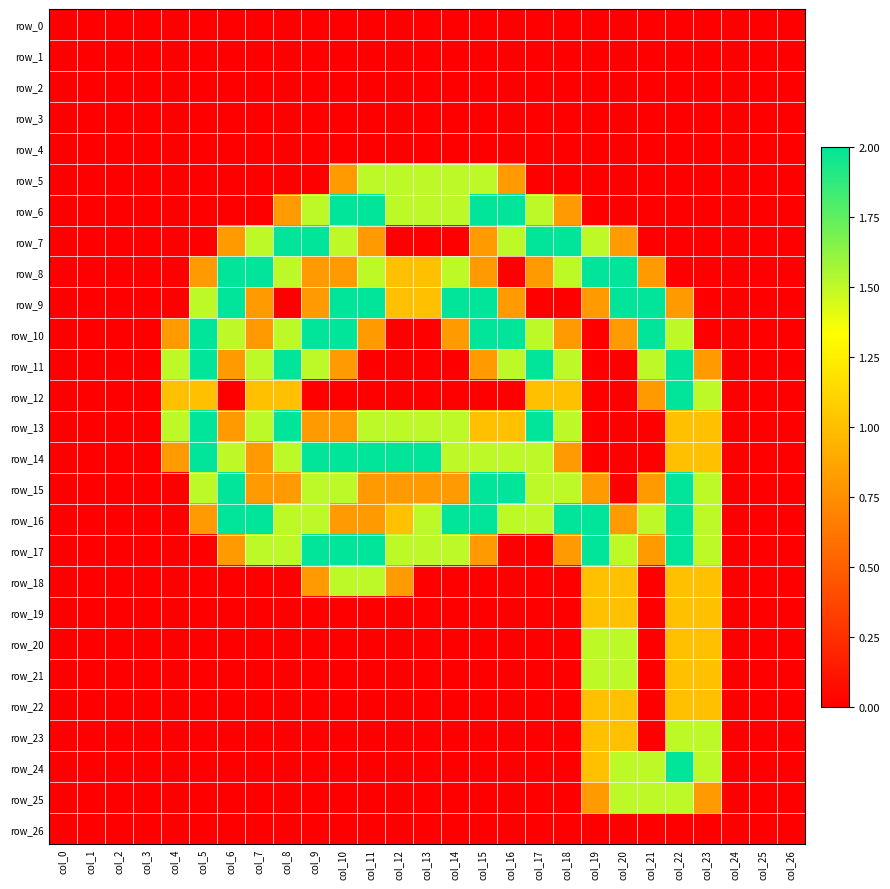

Reading left to right, transcribe all the data shown in this chart.

row_0: 0.0	0.0	0.0	0.0	0.0	0.0	0.0	0.0	0.0	0.0	0.0	0.0	0.0	0.0	0.0	0.0	0.0	0.0	0.0	0.0	0.0	0.0	0.0	0.0	0.0	0.0	0.0
row_1: 0.0	0.0	0.0	0.0	0.0	0.0	0.0	0.0	0.0	0.0	0.0	0.0	0.0	0.0	0.0	0.0	0.0	0.0	0.0	0.0	0.0	0.0	0.0	0.0	0.0	0.0	0.0
row_2: 0.0	0.0	0.0	0.0	0.0	0.0	0.0	0.0	0.0	0.0	0.0	0.0	0.0	0.0	0.0	0.0	0.0	0.0	0.0	0.0	0.0	0.0	0.0	0.0	0.0	0.0	0.0
row_3: 0.0	0.0	0.0	0.0	0.0	0.0	0.0	0.0	0.0	0.0	0.0	0.0	0.0	0.0	0.0	0.0	0.0	0.0	0.0	0.0	0.0	0.0	0.0	0.0	0.0	0.0	0.0
row_4: 0.0	0.0	0.0	0.0	0.0	0.0	0.0	0.0	0.0	0.0	0.0	0.0	0.0	0.0	0.0	0.0	0.0	0.0	0.0	0.0	0.0	0.0	0.0	0.0	0.0	0.0	0.0
row_5: 0.0	0.0	0.0	0.0	0.0	0.0	0.0	0.0	0.0	0.0	0.8	1.5	1.5	1.5	1.5	1.5	0.8	0.0	0.0	0.0	0.0	0.0	0.0	0.0	0.0	0.0	0.0
row_6: 0.0	0.0	0.0	0.0	0.0	0.0	0.0	0.0	0.8	1.5	2.0	2.0	1.5	1.5	1.5	2.0	2.0	1.5	0.8	0.0	0.0	0.0	0.0	0.0	0.0	0.0	0.0
row_7: 0.0	0.0	0.0	0.0	0.0	0.0	0.8	1.5	2.0	2.0	1.5	0.8	0.0	0.0	0.0	0.8	1.5	2.0	2.0	1.5	0.8	0.0	0.0	0.0	0.0	0.0	0.0
row_8: 0.0	0.0	0.0	0.0	0.0	0.8	2.0	2.0	1.5	0.8	0.8	1.5	1.0	1.0	1.5	0.8	0.0	0.8	1.5	2.0	2.0	0.8	0.0	0.0	0.0	0.0	0.0
row_9: 0.0	0.0	0.0	0.0	0.0	1.5	2.0	0.8	0.0	0.8	2.0	2.0	1.0	1.0	2.0	2.0	0.8	0.0	0.0	0.8	2.0	2.0	0.8	0.0	0.0	0.0	0.0
row_10: 0.0	0.0	0.0	0.0	0.8	2.0	1.5	0.8	1.5	2.0	2.0	0.8	0.0	0.0	0.8	2.0	2.0	1.5	0.8	0.0	0.8	2.0	1.5	0.0	0.0	0.0	0.0
row_11: 0.0	0.0	0.0	0.0	1.5	2.0	0.8	1.5	2.0	1.5	0.8	0.0	0.0	0.0	0.0	0.8	1.5	2.0	1.5	0.0	0.0	1.5	2.0	0.8	0.0	0.0	0.0
row_12: 0.0	0.0	0.0	0.0	1.0	1.0	0.0	1.0	1.0	0.0	0.0	0.0	0.0	0.0	0.0	0.0	0.0	1.0	1.0	0.0	0.0	0.8	2.0	1.5	0.0	0.0	0.0
row_13: 0.0	0.0	0.0	0.0	1.5	2.0	0.8	1.5	2.0	0.8	0.8	1.5	1.5	1.5	1.5	1.0	1.0	2.0	1.5	0.0	0.0	0.0	1.0	1.0	0.0	0.0	0.0
row_14: 0.0	0.0	0.0	0.0	0.8	2.0	1.5	0.8	1.5	2.0	2.0	2.0	2.0	2.0	1.5	1.5	1.5	1.5	0.8	0.0	0.0	0.0	1.0	1.0	0.0	0.0	0.0
row_15: 0.0	0.0	0.0	0.0	0.0	1.5	2.0	0.8	0.8	1.5	1.5	0.8	0.8	0.8	0.8	2.0	2.0	1.5	1.5	0.8	0.0	0.8	2.0	1.5	0.0	0.0	0.0
row_16: 0.0	0.0	0.0	0.0	0.0	0.8	2.0	2.0	1.5	1.5	0.8	0.8	1.0	1.5	2.0	2.0	1.5	1.5	2.0	2.0	0.8	1.5	2.0	1.5	0.0	0.0	0.0
row_17: 0.0	0.0	0.0	0.0	0.0	0.0	0.8	1.5	1.5	2.0	2.0	2.0	1.5	1.5	1.5	0.8	0.0	0.0	0.8	2.0	1.5	0.8	2.0	1.5	0.0	0.0	0.0
row_18: 0.0	0.0	0.0	0.0	0.0	0.0	0.0	0.0	0.0	0.8	1.5	1.5	0.8	0.0	0.0	0.0	0.0	0.0	0.0	1.0	1.0	0.0	1.0	1.0	0.0	0.0	0.0
row_19: 0.0	0.0	0.0	0.0	0.0	0.0	0.0	0.0	0.0	0.0	0.0	0.0	0.0	0.0	0.0	0.0	0.0	0.0	0.0	1.0	1.0	0.0	1.0	1.0	0.0	0.0	0.0
row_20: 0.0	0.0	0.0	0.0	0.0	0.0	0.0	0.0	0.0	0.0	0.0	0.0	0.0	0.0	0.0	0.0	0.0	0.0	0.0	1.5	1.5	0.0	1.0	1.0	0.0	0.0	0.0
row_21: 0.0	0.0	0.0	0.0	0.0	0.0	0.0	0.0	0.0	0.0	0.0	0.0	0.0	0.0	0.0	0.0	0.0	0.0	0.0	1.5	1.5	0.0	1.0	1.0	0.0	0.0	0.0
row_22: 0.0	0.0	0.0	0.0	0.0	0.0	0.0	0.0	0.0	0.0	0.0	0.0	0.0	0.0	0.0	0.0	0.0	0.0	0.0	1.0	1.0	0.0	1.0	1.0	0.0	0.0	0.0
row_23: 0.0	0.0	0.0	0.0	0.0	0.0	0.0	0.0	0.0	0.0	0.0	0.0	0.0	0.0	0.0	0.0	0.0	0.0	0.0	1.0	1.0	0.0	1.5	1.5	0.0	0.0	0.0
row_24: 0.0	0.0	0.0	0.0	0.0	0.0	0.0	0.0	0.0	0.0	0.0	0.0	0.0	0.0	0.0	0.0	0.0	0.0	0.0	1.0	1.5	1.5	2.0	1.5	0.0	0.0	0.0
row_25: 0.0	0.0	0.0	0.0	0.0	0.0	0.0	0.0	0.0	0.0	0.0	0.0	0.0	0.0	0.0	0.0	0.0	0.0	0.0	0.8	1.5	1.5	1.5	0.8	0.0	0.0	0.0
row_26: 0.0	0.0	0.0	0.0	0.0	0.0	0.0	0.0	0.0	0.0	0.0	0.0	0.0	0.0	0.0	0.0	0.0	0.0	0.0	0.0	0.0	0.0	0.0	0.0	0.0	0.0	0.0